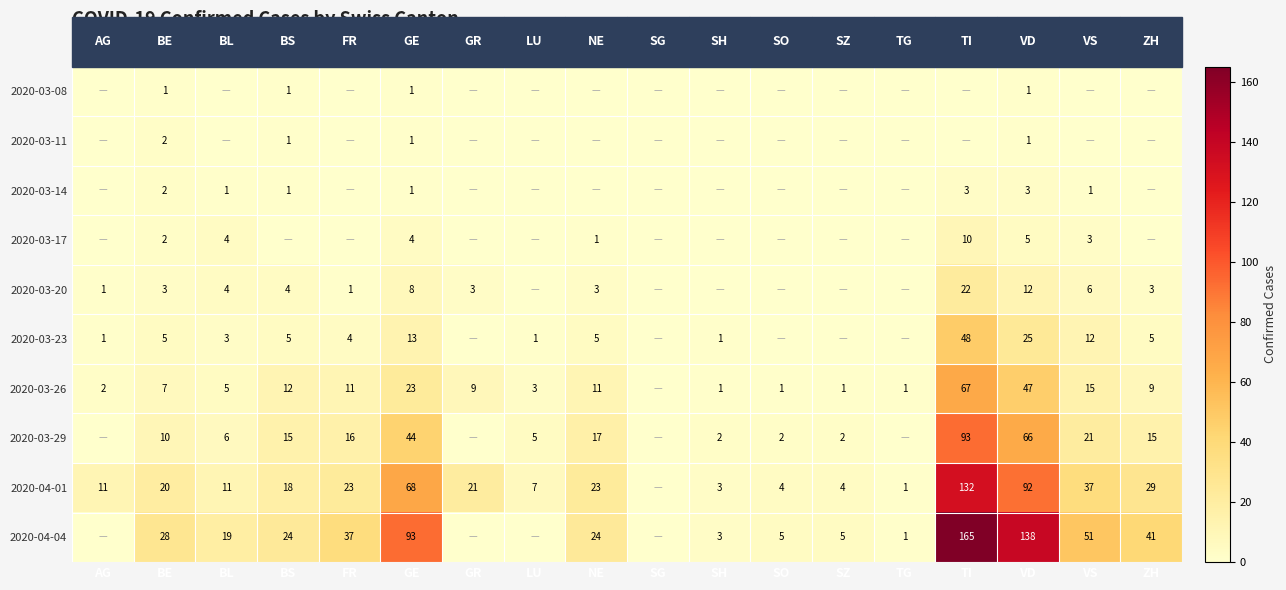

The value of 2020-04-01 at GE is 68. True or false?

True